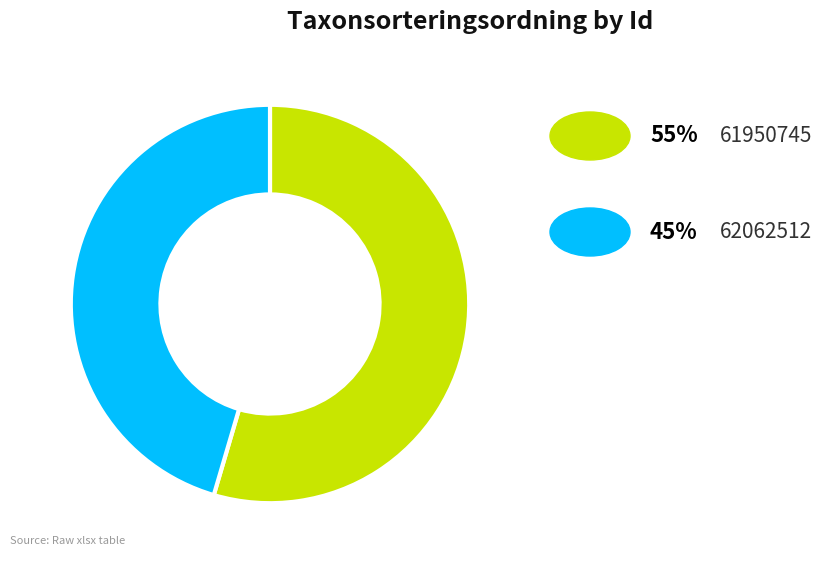

Is there a majority slice in this chart?

Yes